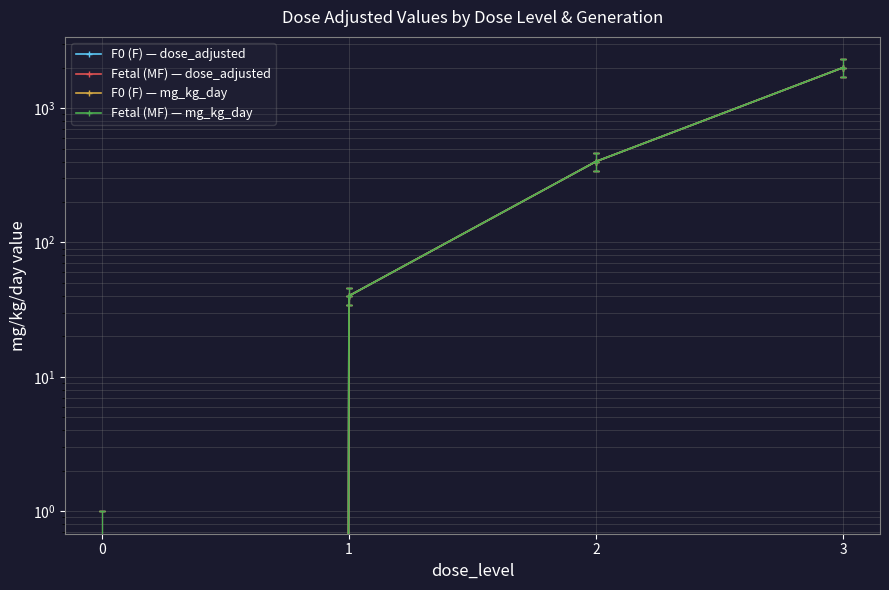

Which category has the highest value in the F0 (F) — dose_adjusted series?

3